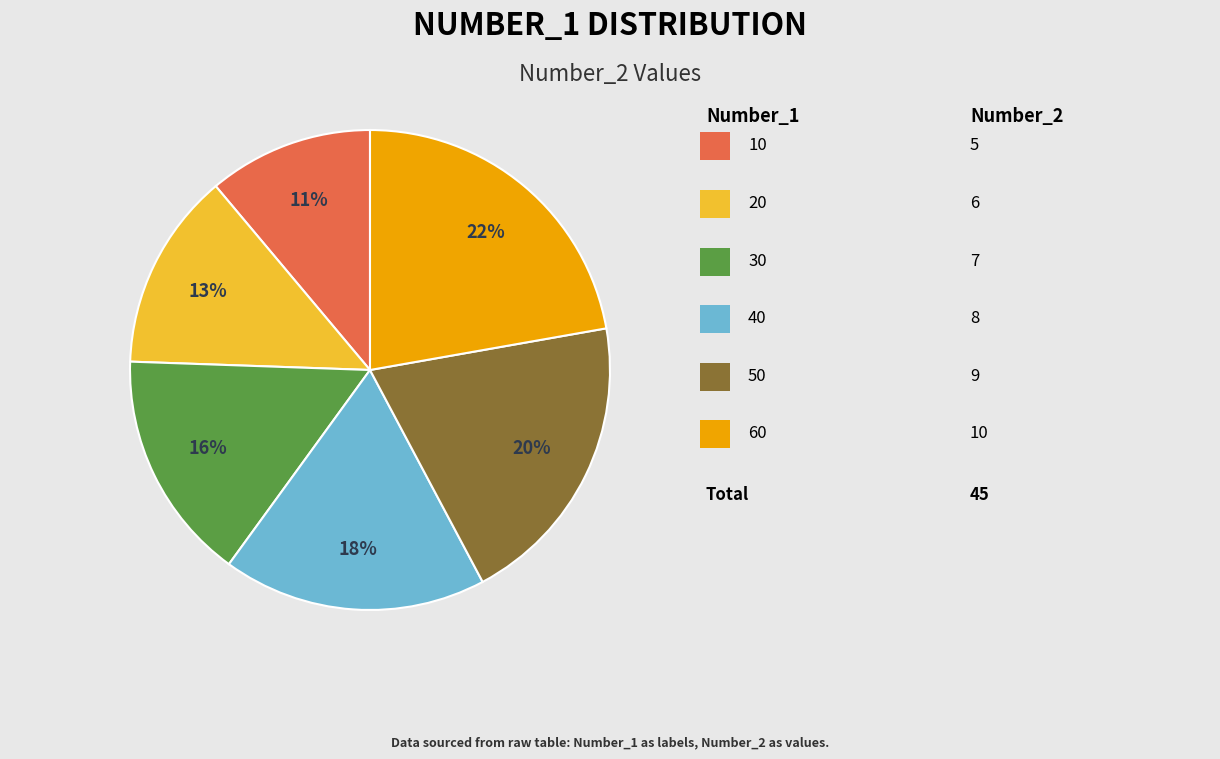

Is there any slice that represents more than half of the pie?

No